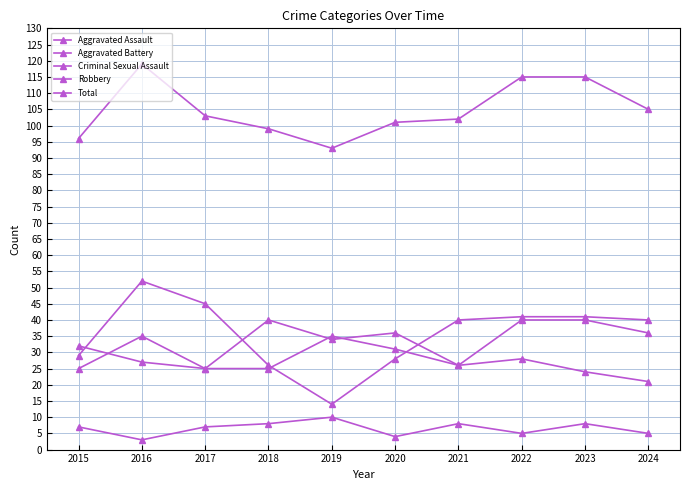

How many lines are shown in the chart?

5